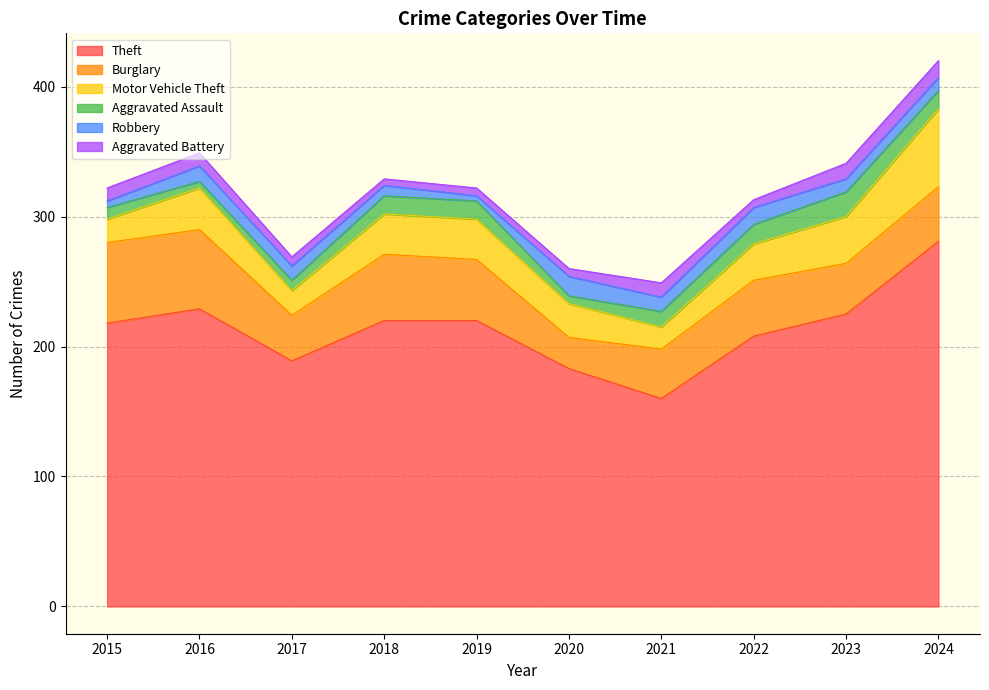

What is the minimum value for Aggravated Assault?

5